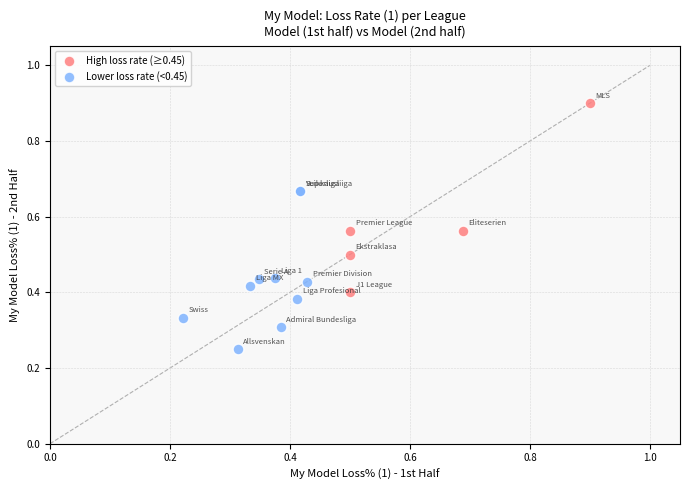

Which series reaches the minimum Y coordinate?

Lower loss rate (<0.45)